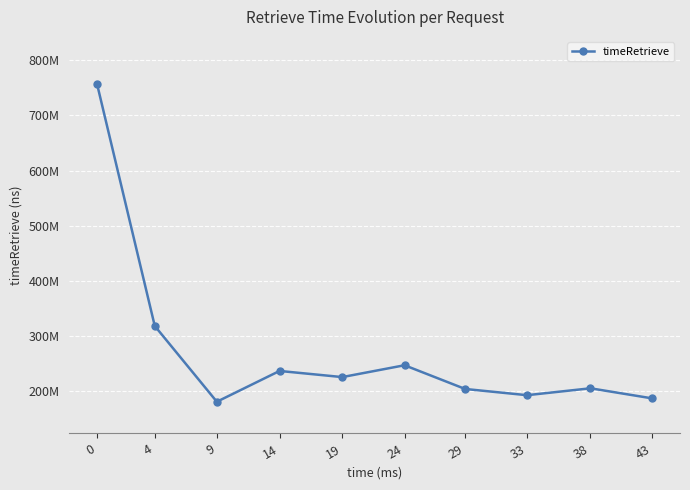

Reading left to right, what are all the values shown in this chart?

0=756213427	4=317907145	9=180412121	14=236280166	19=225149760	24=246640667	29=203577972	33=192295080	38=204811940	43=186500059